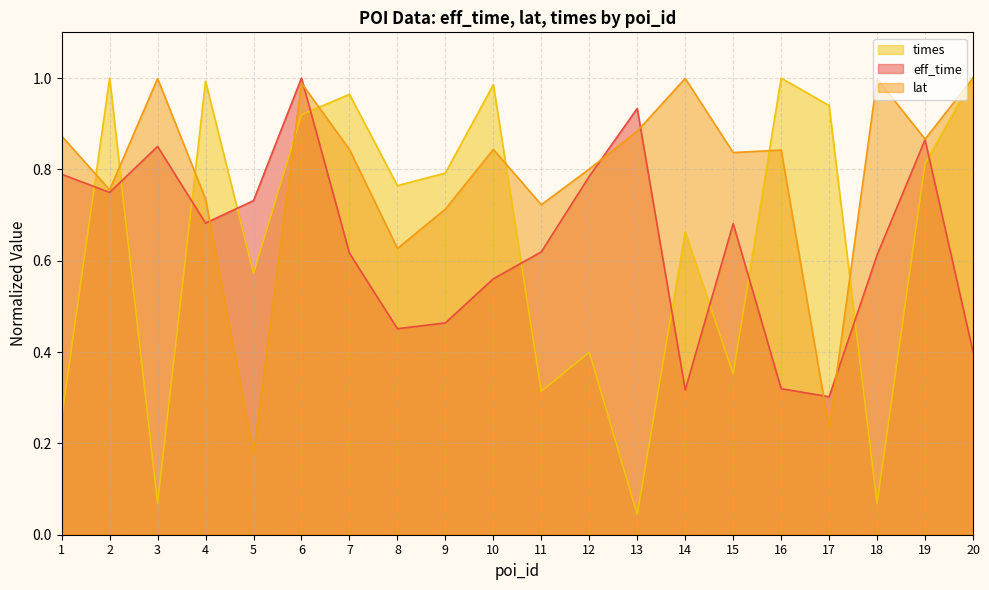

How many data points does each series have?

20